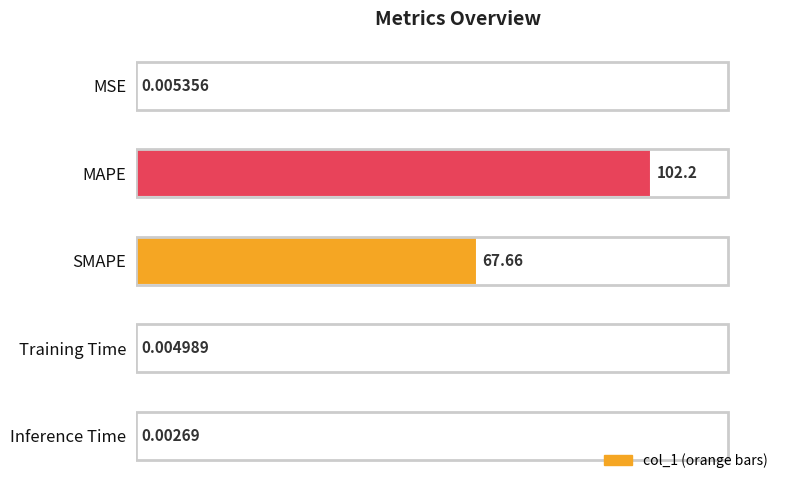

Between SMAPE and MSE, which is larger?

SMAPE